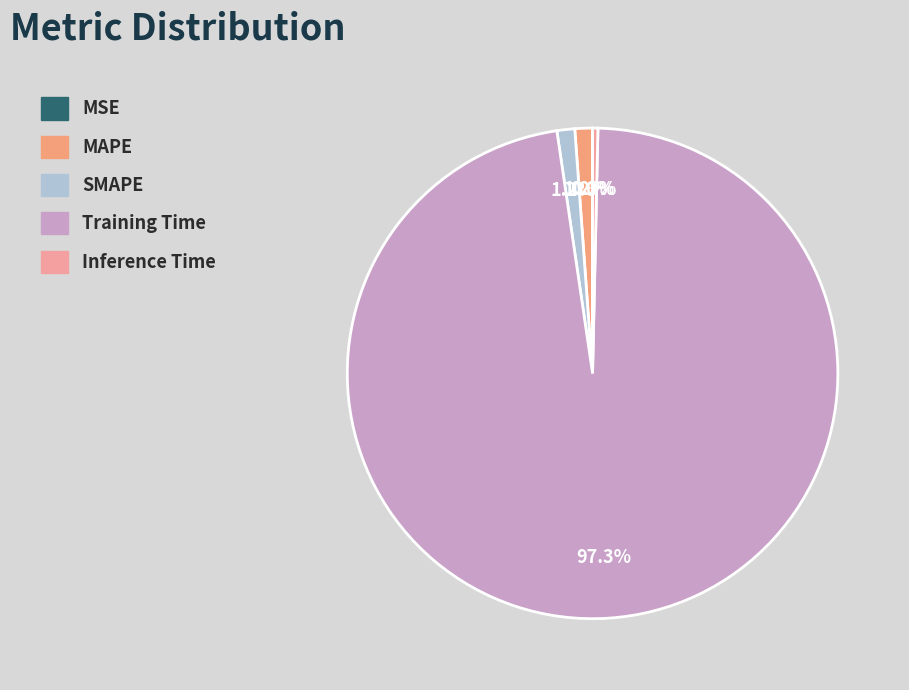

Is the sum of MSE and SMAPE greater than half?

No